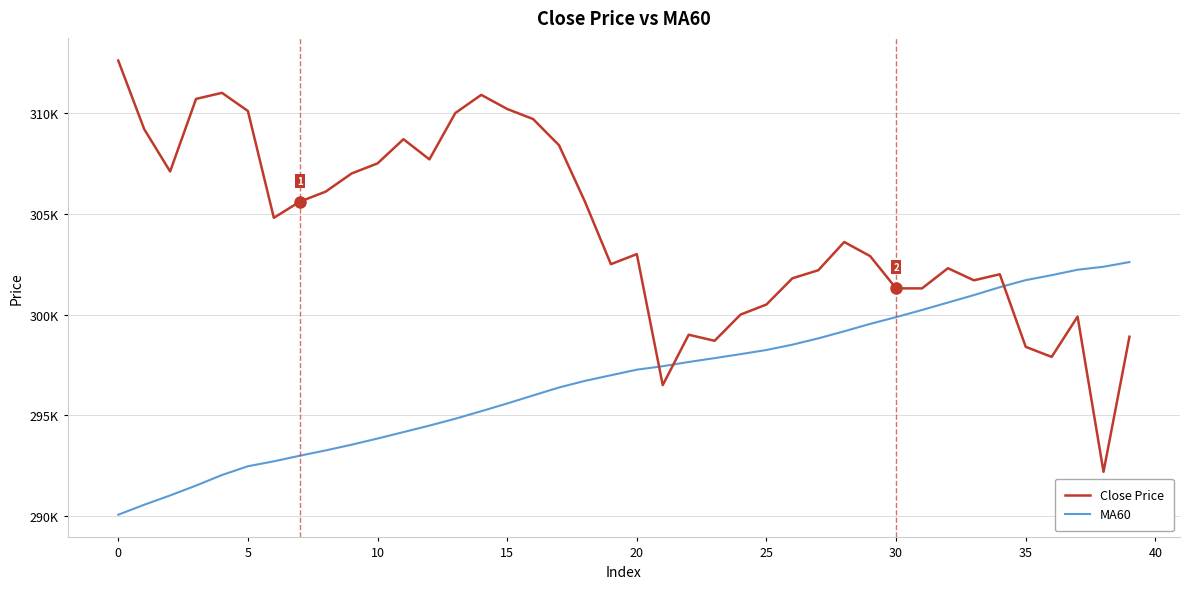

What are all the series names shown in the legend?

Close Price, MA60